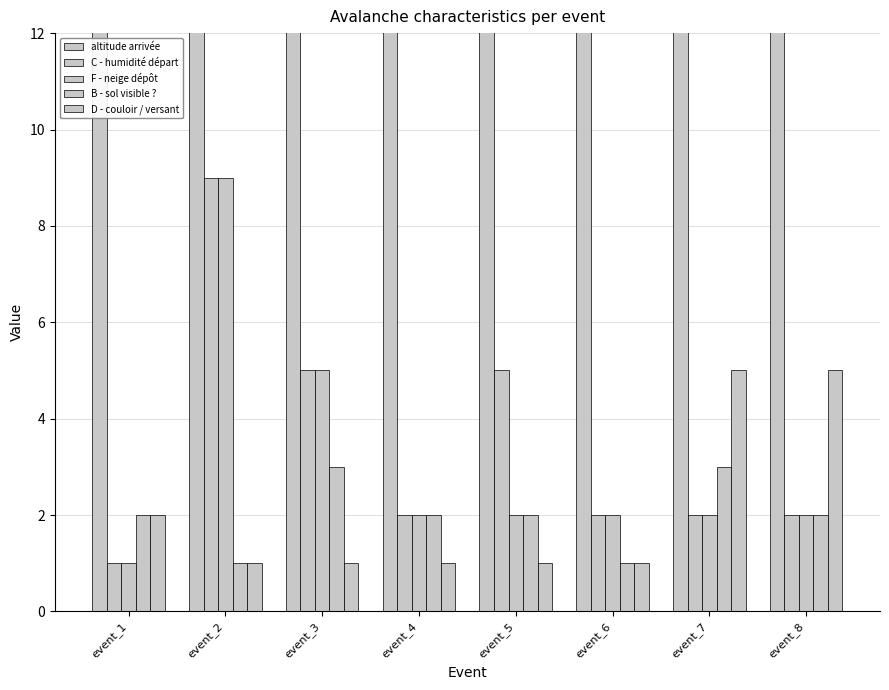

Is it true that altitude arrivée equals 826 at event_4?

False